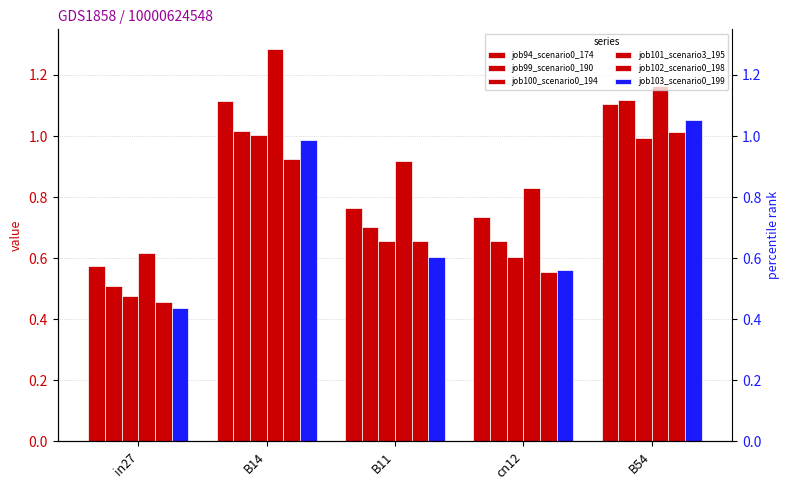

What position from the right is B54?

1